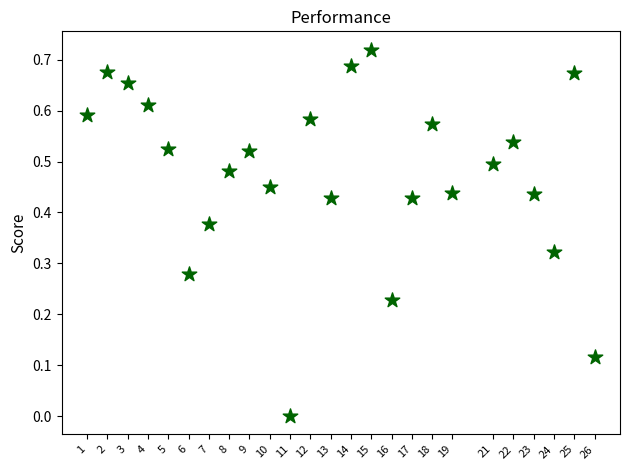

What is the range of X values (max minus min)?

25.0